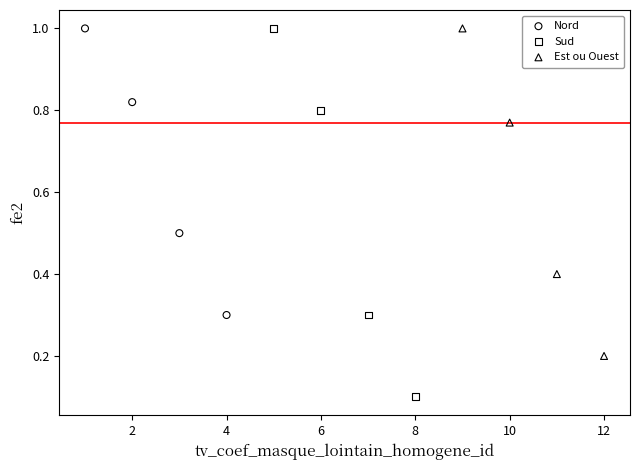

What are all the series names shown in the legend?

Nord, Sud, Est ou Ouest